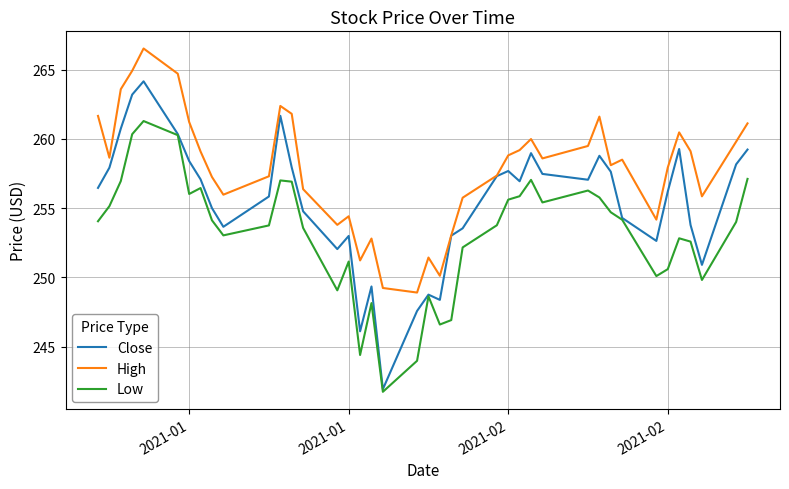

True or false: Low and High intersect in this chart.

False